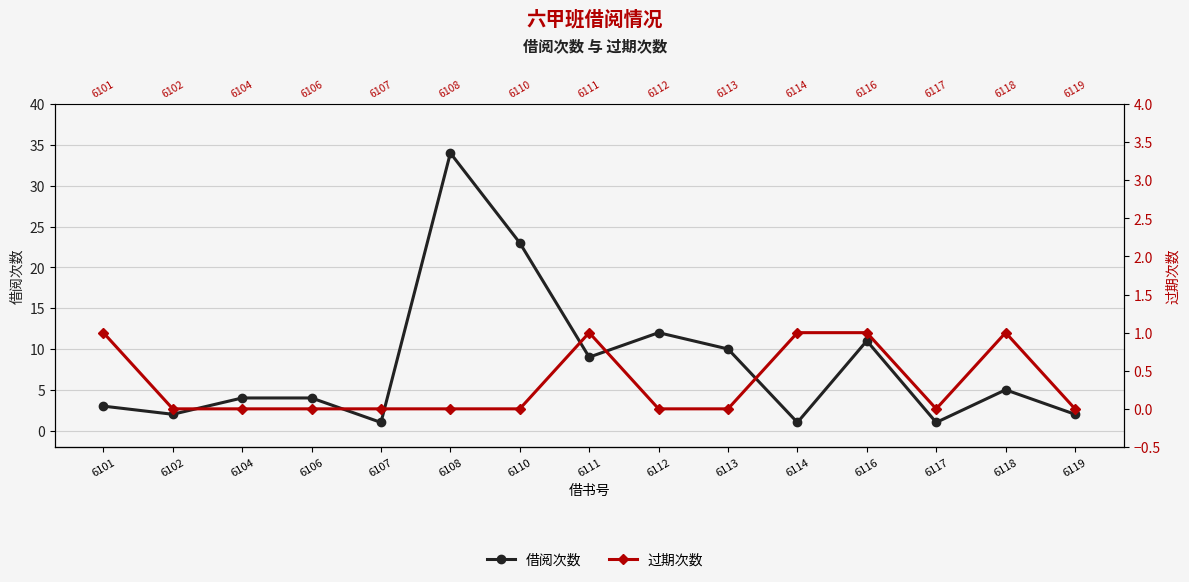

Which series has the widest spread of values?

借阅次数